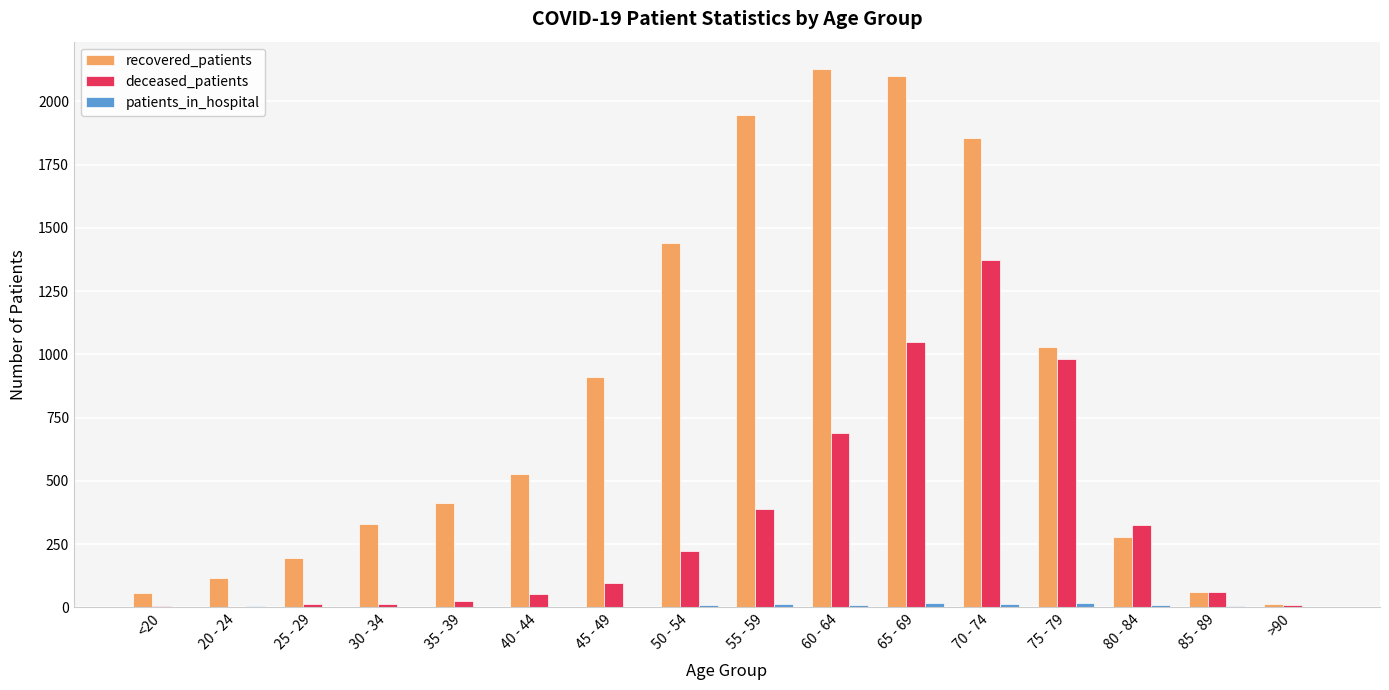

Count the number of categories in the chart.

16